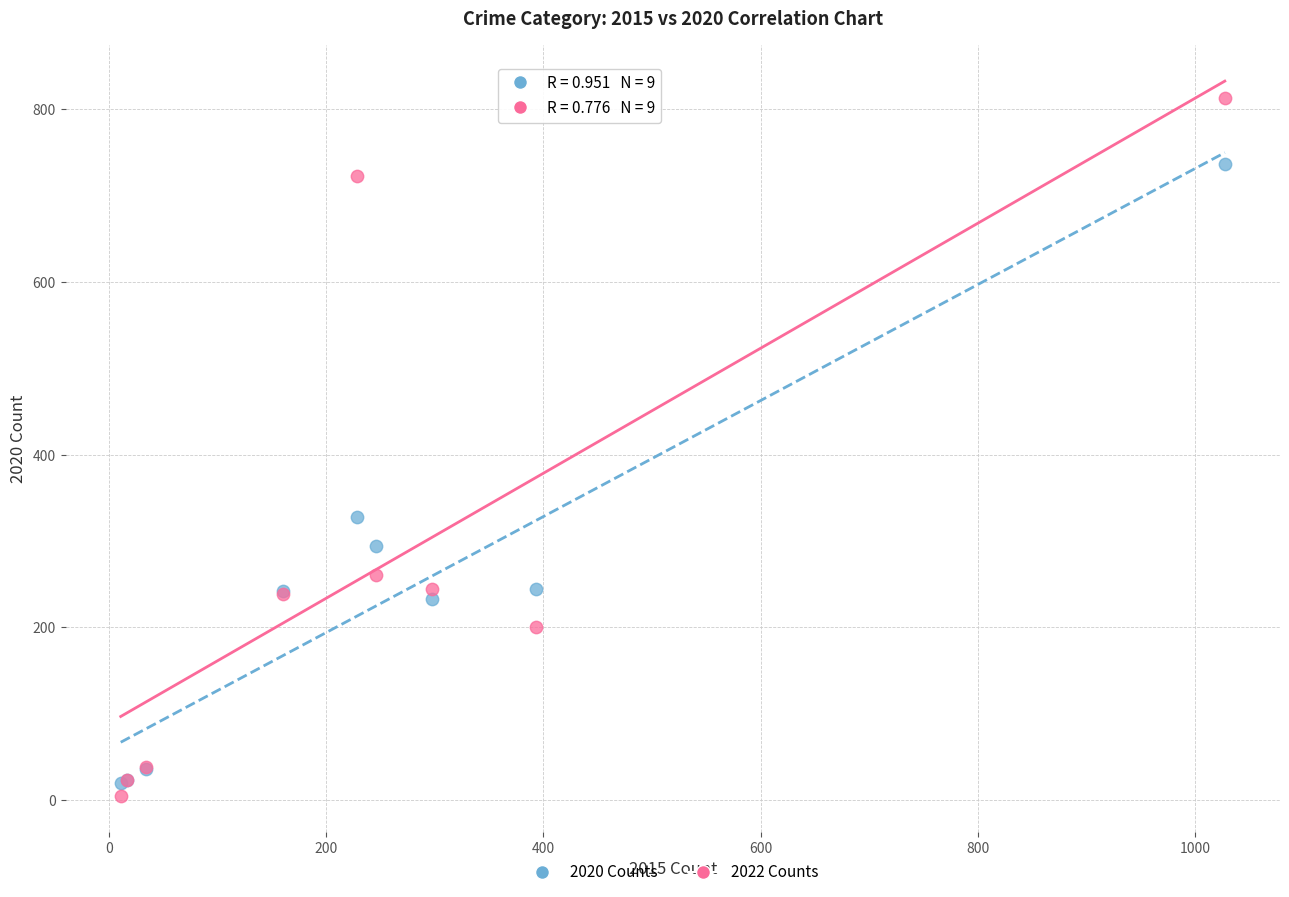

Which series has the largest Y range (max minus min)?

2022 Counts